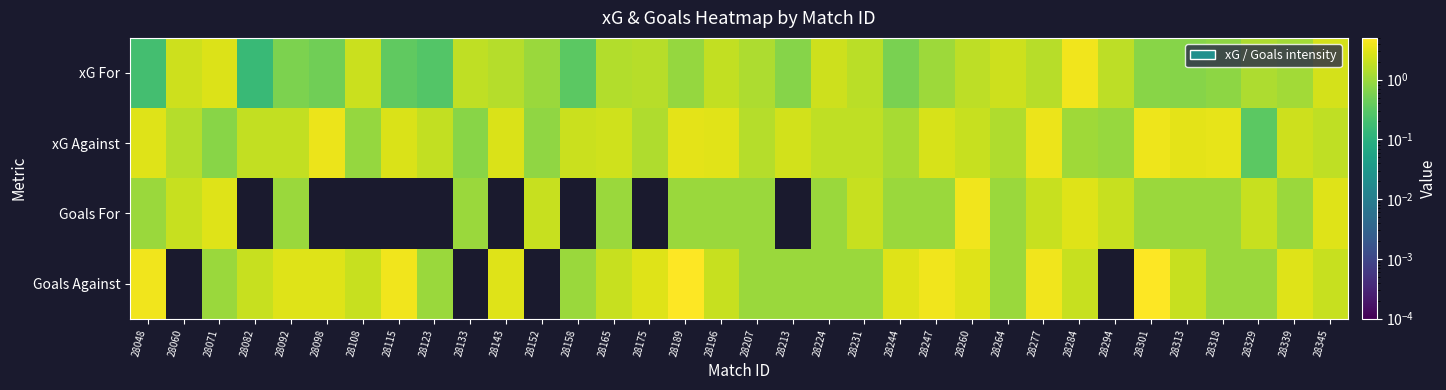

Reading left to right, what are all the values shown in this chart?

xG For: 28048=0.2	28060=2.2	28071=2.8	28082=0.2	28092=0.6	28098=0.5	28108=2.1	28115=0.4	28123=0.3	28133=1.8	28143=1.5	28152=1.0	28158=0.3	28165=1.4	28175=1.6	28189=0.9	28196=1.8	28207=1.3	28213=0.7	28224=2.2	28231=1.7	28244=0.6	28247=1.0	28260=1.7	28264=2.2	28277=1.6	28284=4.0	28294=1.7	28301=0.7	28313=0.7	28318=0.8	28329=1.3	28339=1.1	28345=2.5
xG Against: 28048=2.9	28060=1.5	28071=0.7	28082=1.9	28092=1.8	28098=3.6	28108=0.9	28115=2.8	28123=1.8	28133=0.7	28143=2.7	28152=0.8	28158=2.1	28165=2.3	28175=1.4	28189=3.2	28196=3.1	28207=1.5	28213=2.4	28224=1.8	28231=1.8	28244=1.2	28247=2.6	28260=2.0	28264=1.4	28277=3.6	28284=1.1	28294=1.0	28301=3.7	28313=3.2	28318=3.3	28329=0.3	28339=2.2	28345=1.7
Goals For: 28048=1.0	28060=2.0	28071=3.0	28082=0.0	28092=1.0	28098=0.0	28108=0.0	28115=0.0	28123=0.0	28133=1.0	28143=0.0	28152=2.0	28158=0.0	28165=1.0	28175=0.0	28189=1.0	28196=1.0	28207=1.0	28213=0.0	28224=1.0	28231=2.0	28244=1.0	28247=1.0	28260=4.0	28264=1.0	28277=2.0	28284=3.0	28294=2.0	28301=1.0	28313=1.0	28318=1.0	28329=2.0	28339=1.0	28345=3.0
Goals Against: 28048=4.0	28060=0.0	28071=1.0	28082=2.0	28092=3.0	28098=3.0	28108=2.0	28115=4.0	28123=1.0	28133=0.0	28143=3.0	28152=0.0	28158=1.0	28165=2.0	28175=3.0	28189=5.0	28196=2.0	28207=1.0	28213=1.0	28224=1.0	28231=1.0	28244=3.0	28247=4.0	28260=3.0	28264=1.0	28277=4.0	28284=2.0	28294=0.0	28301=5.0	28313=2.0	28318=1.0	28329=1.0	28339=3.0	28345=2.0